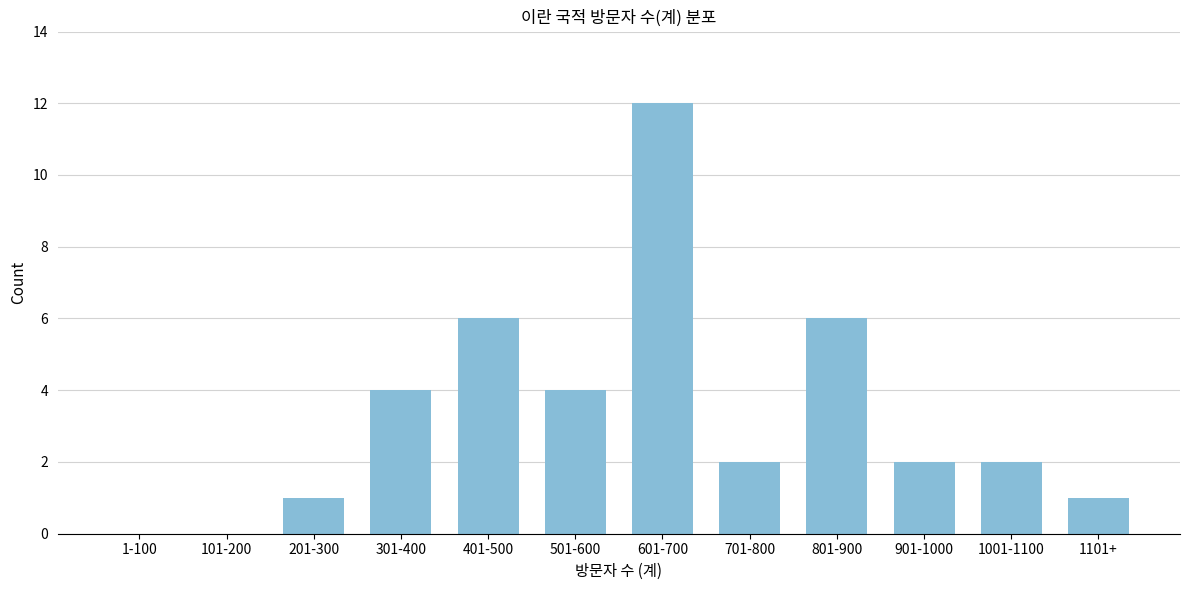

Reading left to right, transcribe all the data shown in this chart.

1-100=0	101-200=0	201-300=1	301-400=4	401-500=6	501-600=4	601-700=12	701-800=2	801-900=6	901-1000=2	1001-1100=2	1101+=1